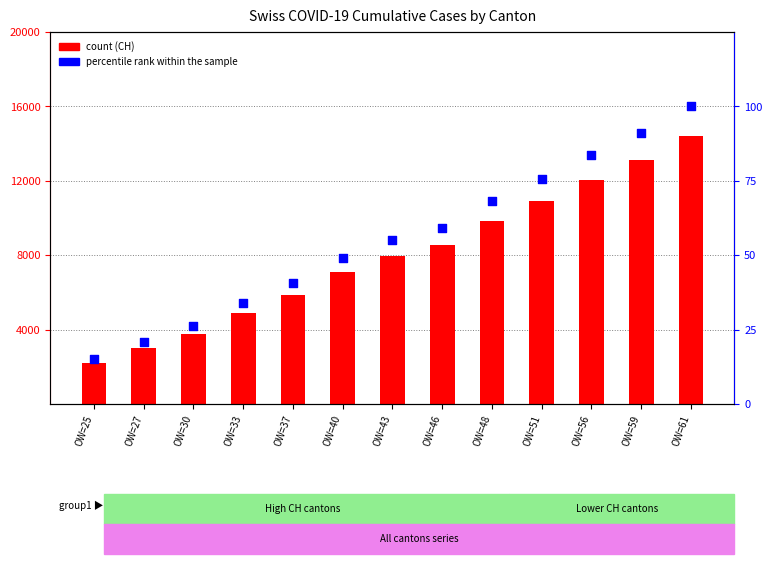

What is the total value across all series at OW=43?

8022.2